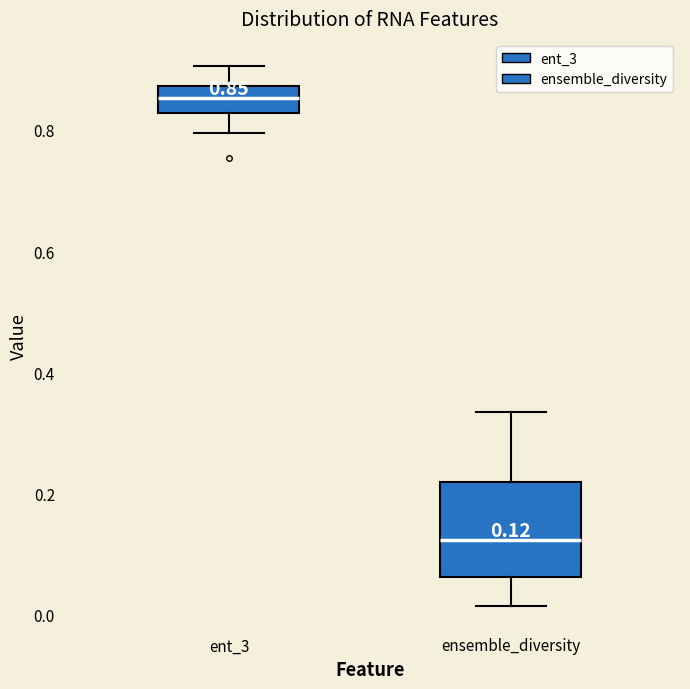

Which box is the tallest, from its lower edge to its upper edge?

ensemble_diversity